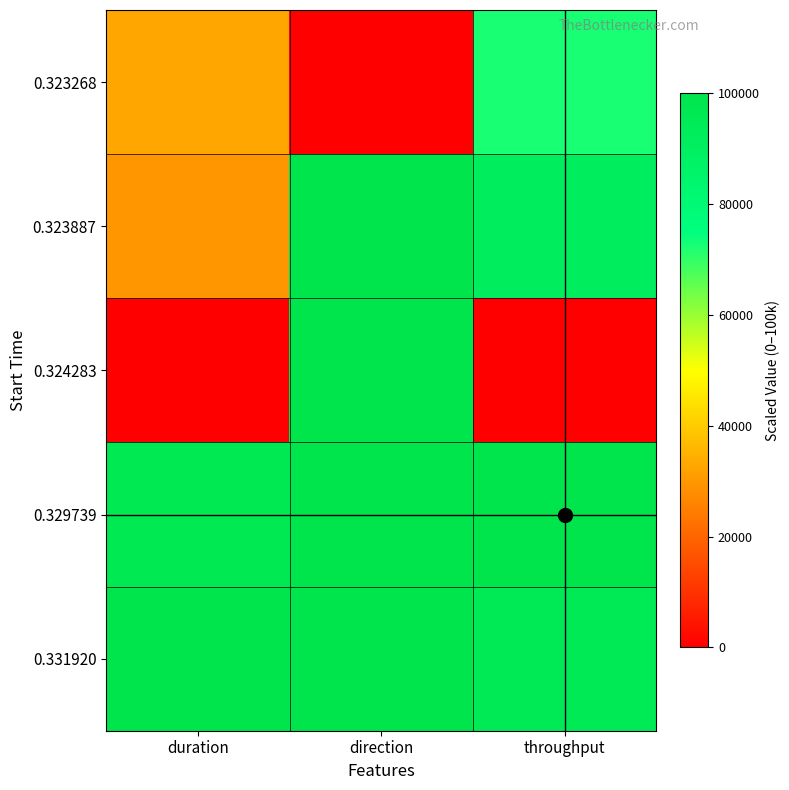

How many data points does each series have?

3